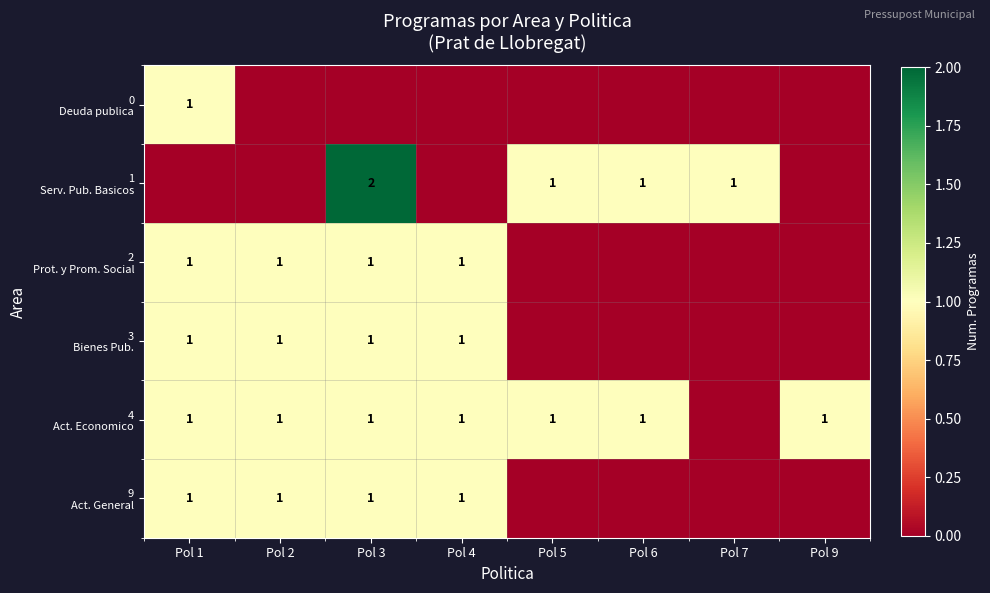

What is the sum of all 4 Act. Economico values?

7